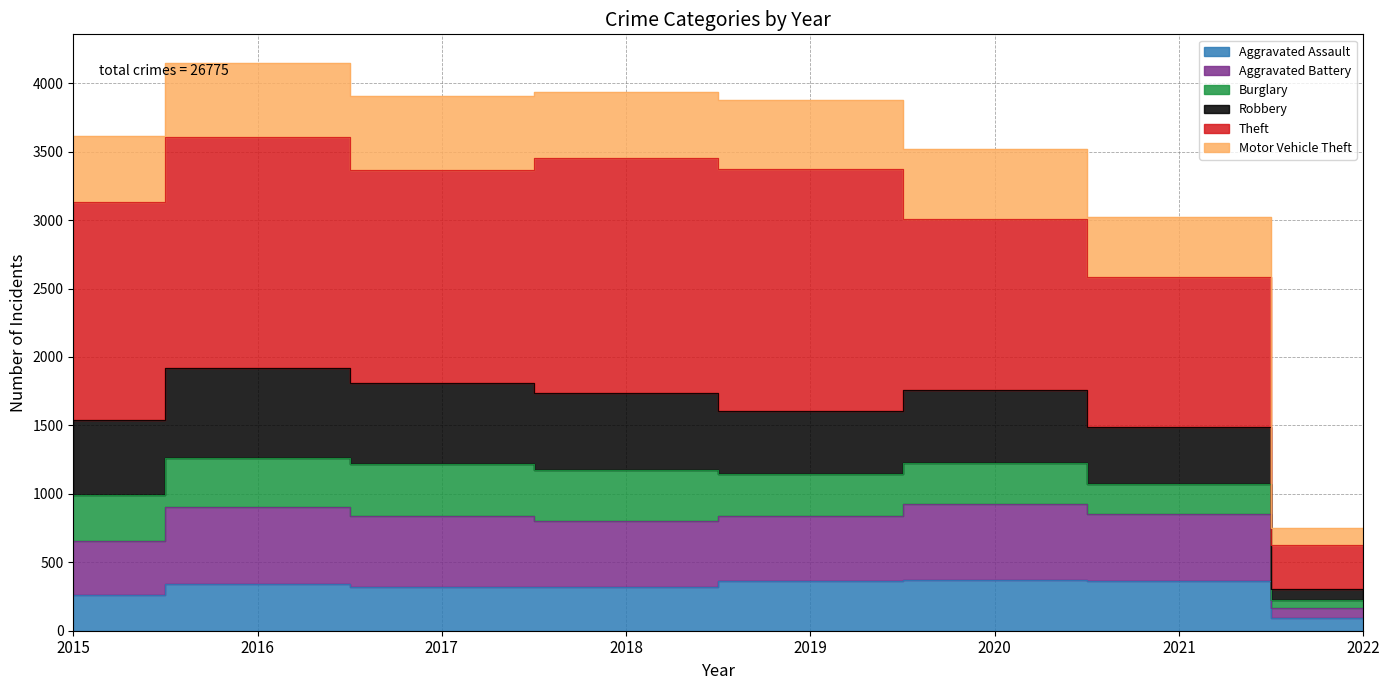

True or false: Motor Vehicle Theft and Aggravated Battery cross at least once.

False